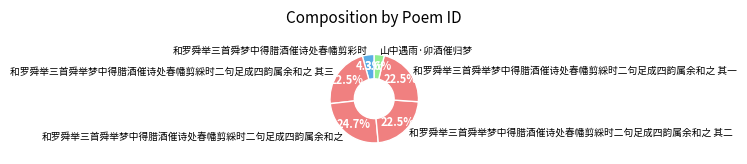

How many segments does this pie chart have?

6